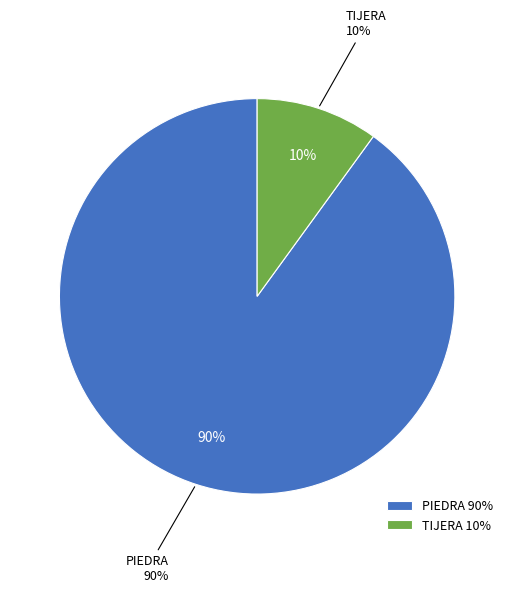

To the nearest percent, what percentage of the pie is TIJERA?

10%